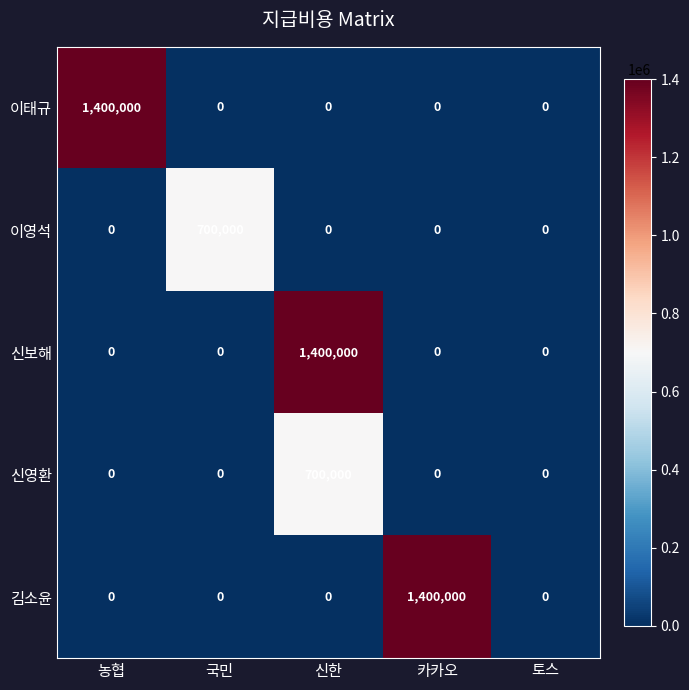

What is the greatest value displayed?

1400000